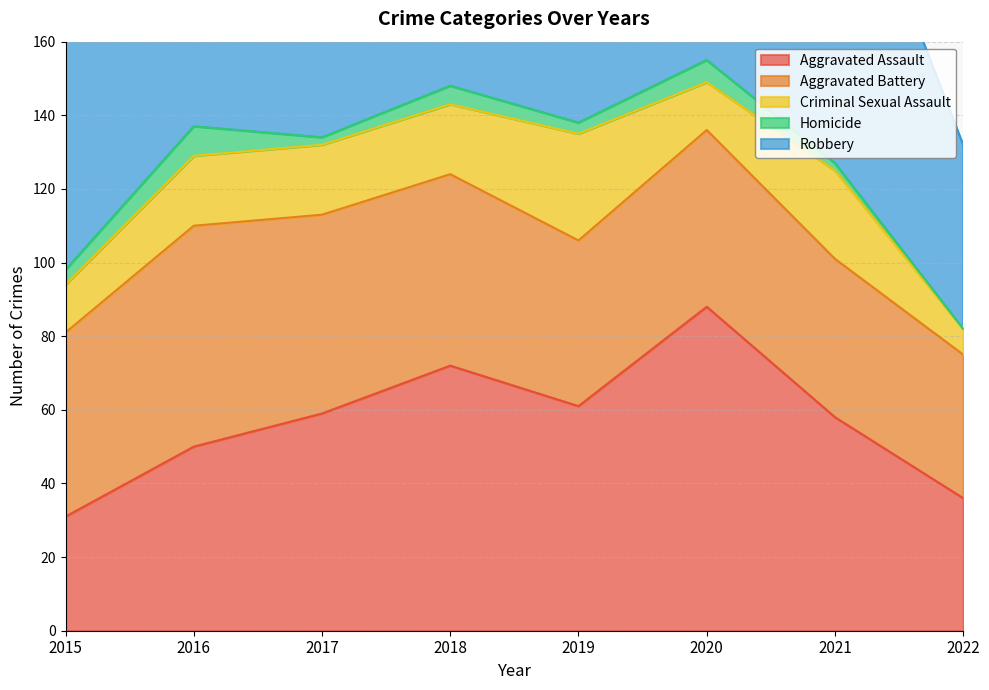

How many positive values does the Homicide series have?

7